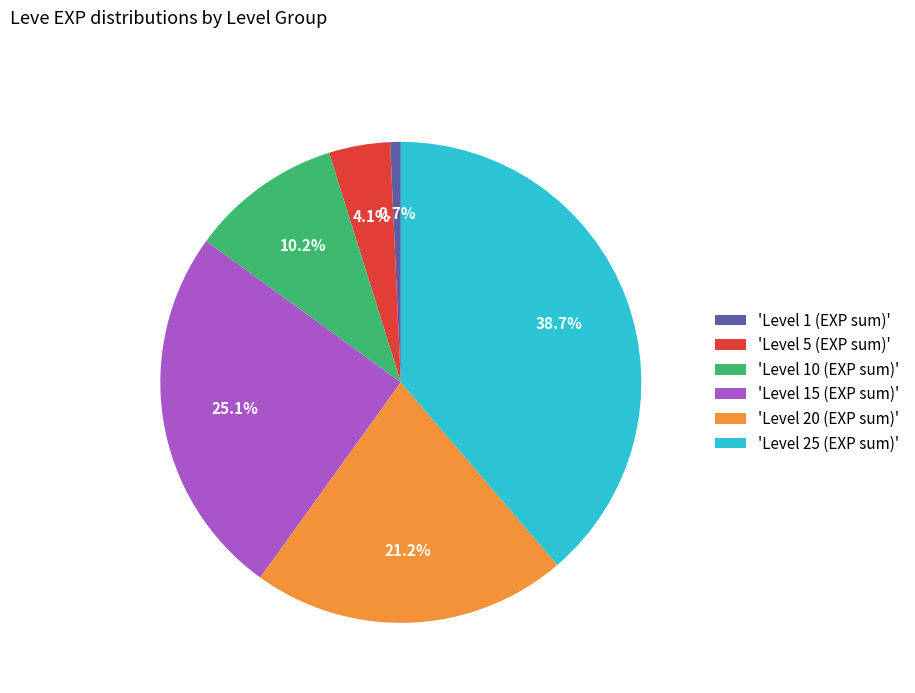

To the nearest percent, what is the difference between the largest and smallest slice percentages?

38%